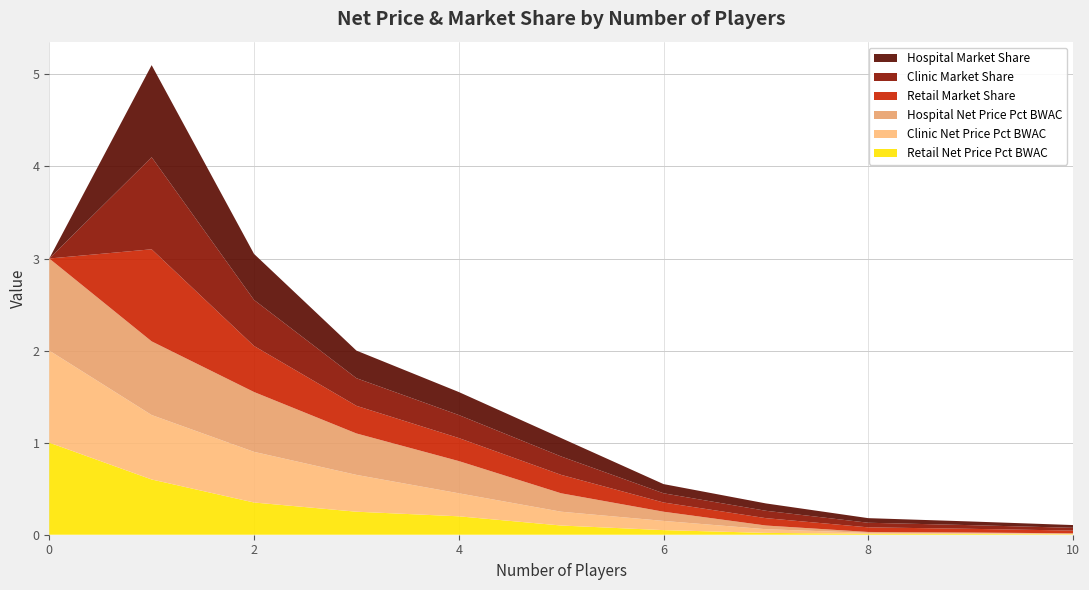

Reading right to left, what are all the values shown in this chart?

Retail Net Price Pct BWAC: 0.0	0.0	0.0	0.0	0.1	0.1	0.2	0.2	0.3	0.6	1.0
Clinic Net Price Pct BWAC: 0.0	0.0	0.0	0.0	0.1	0.1	0.2	0.4	0.6	0.7	1.0
Hospital Net Price Pct BWAC: 0.0	0.0	0.0	0.0	0.1	0.2	0.3	0.5	0.7	0.8	1.0
Retail Market Share: 0.0	0.0	0.1	0.1	0.1	0.2	0.2	0.3	0.5	1.0	0.0
Clinic Market Share: 0.0	0.0	0.1	0.1	0.1	0.2	0.2	0.3	0.5	1.0	0.0
Hospital Market Share: 0.0	0.0	0.1	0.1	0.1	0.2	0.2	0.3	0.5	1.0	0.0